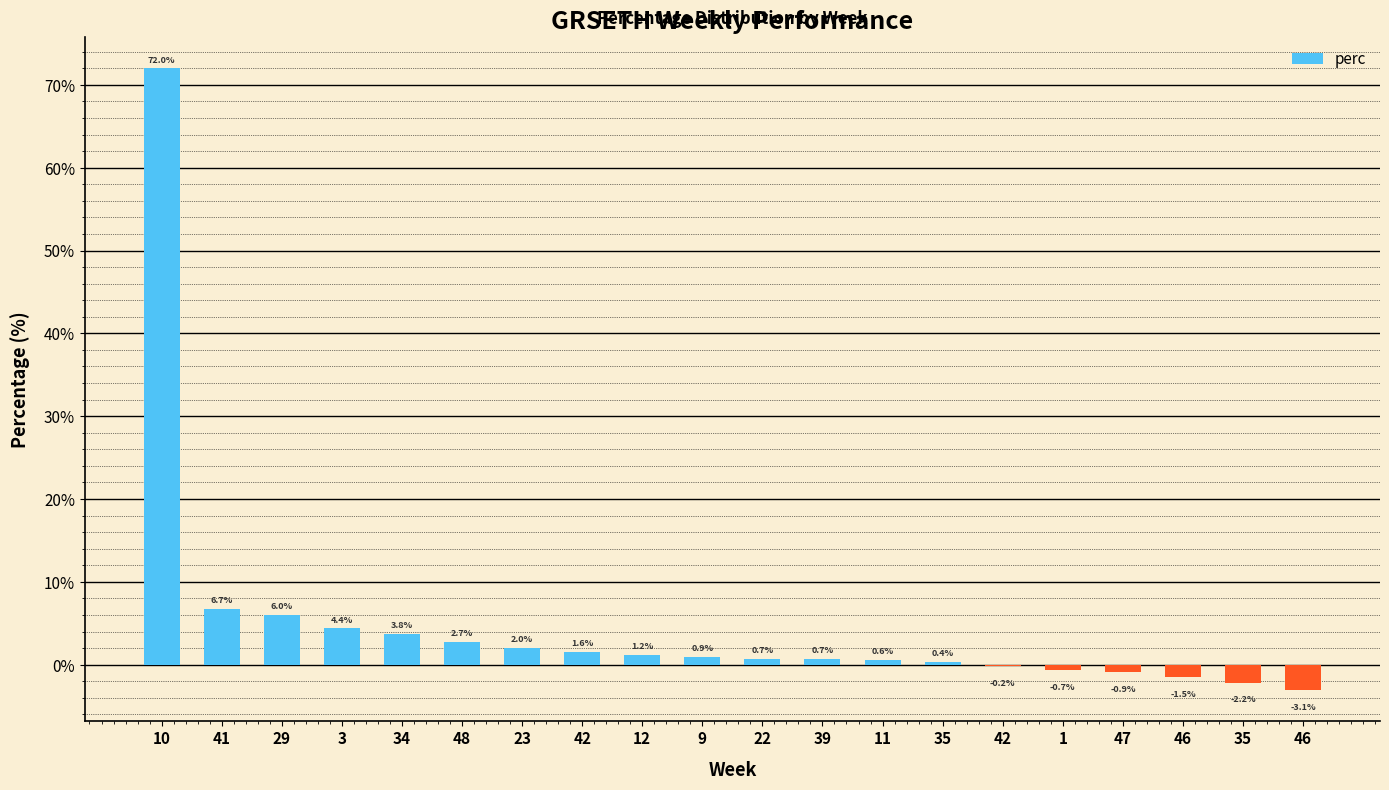

True or false: the data shows -0.9 at 47.

True